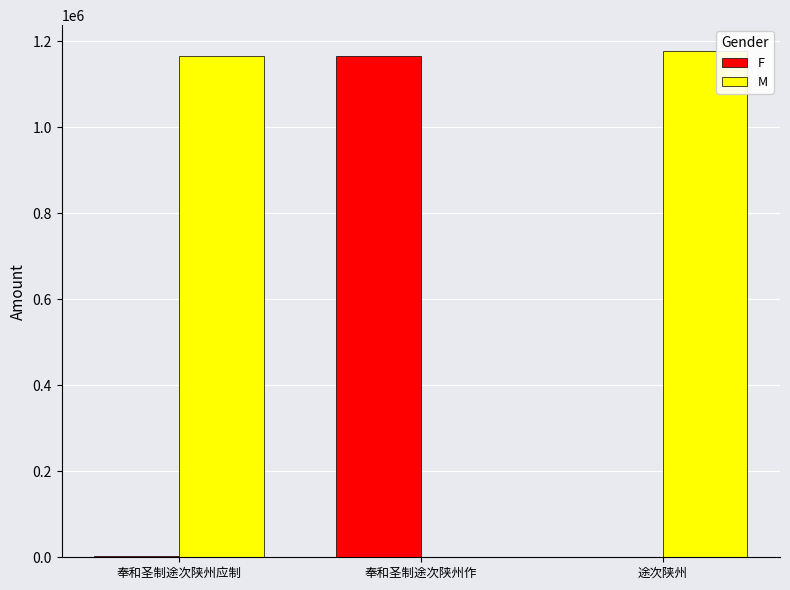

What is the difference between the F values at 奉和圣制途次陕州应制 and 途次陕州?

1908